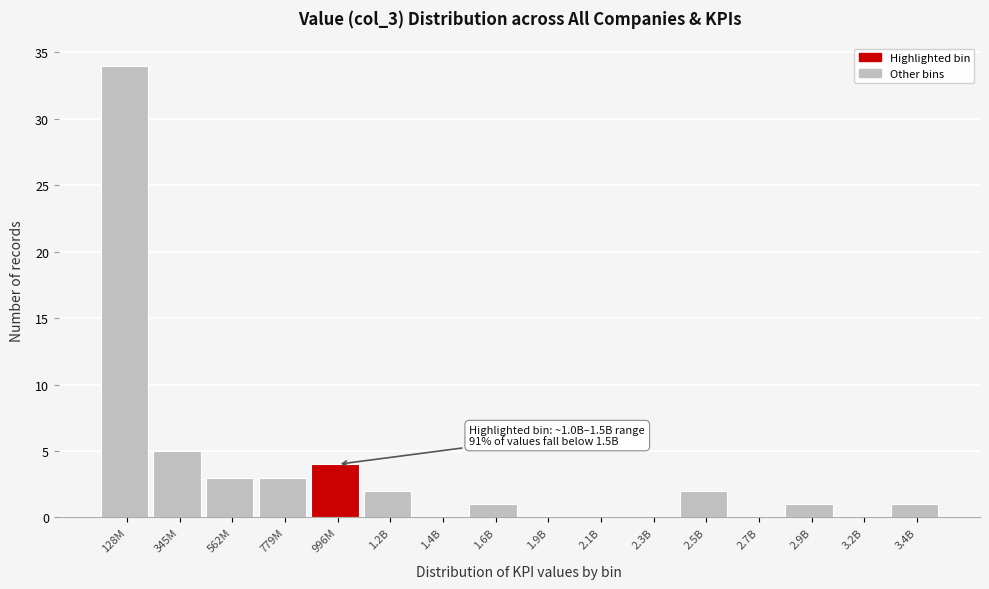

Reading left to right, what are all the values shown in this chart?

128M=34	345M=5	562M=3	779M=3	996M=4	1.2B=2	1.4B=0	1.6B=1	1.9B=0	2.1B=0	2.3B=0	2.5B=2	2.7B=0	2.9B=1	3.2B=0	3.4B=1